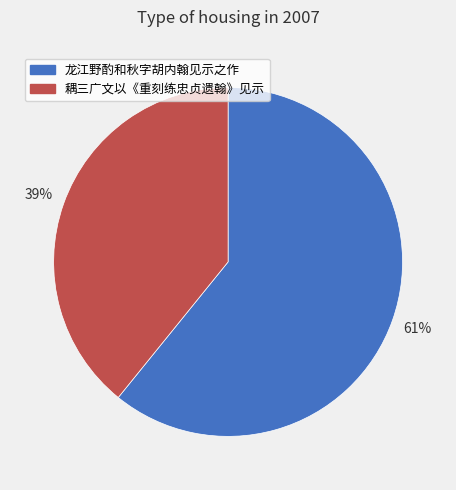

Which has a higher value, 龙江野酌和秋字胡内翰见示之作 or 耦三广文以《重刻练忠贞遗翰》见示?

龙江野酌和秋字胡内翰见示之作